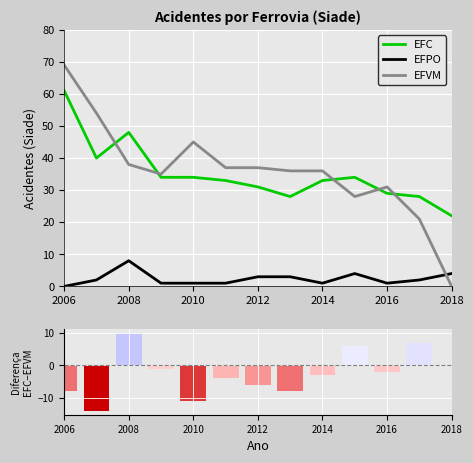

What are all the series names shown in the legend?

EFC, EFPO, EFVM